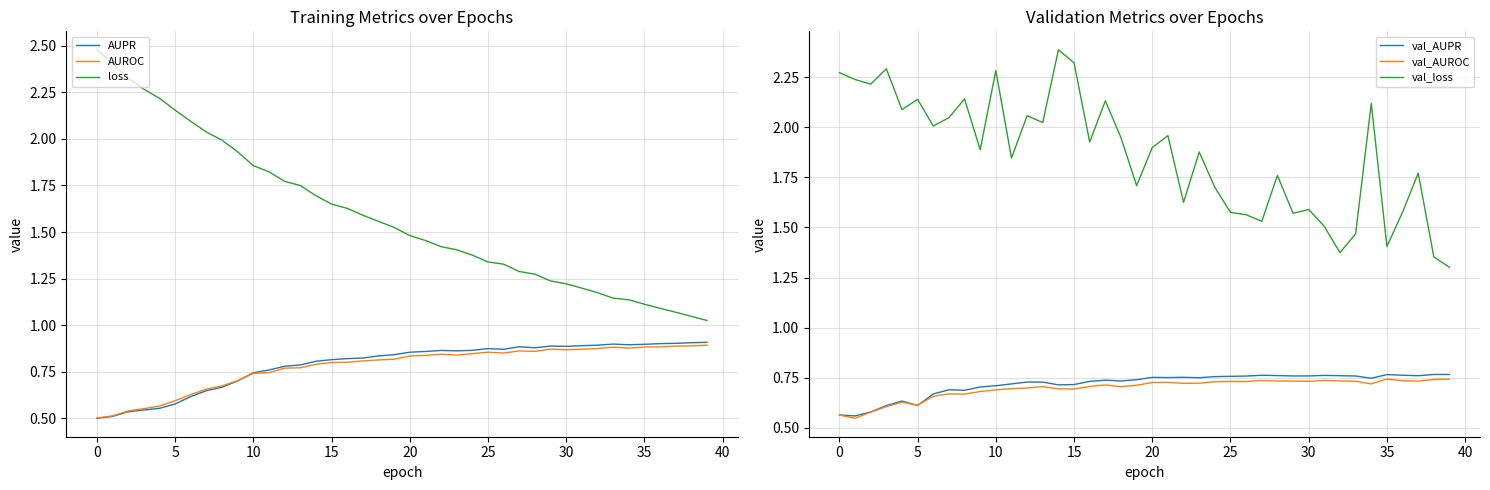

True or false: AUPR and loss intersect in this chart.

False